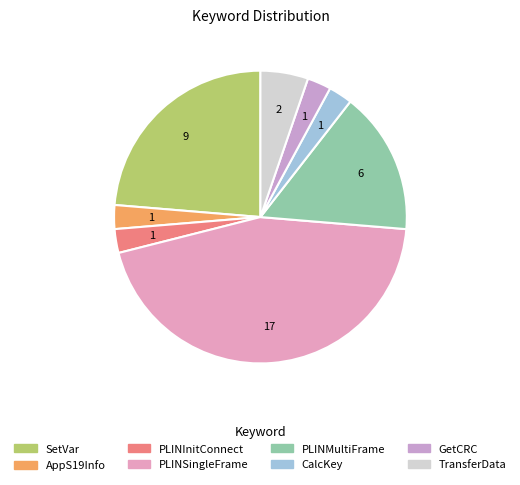

To the nearest percent, what portion does PLINInitConnect represent?

3%